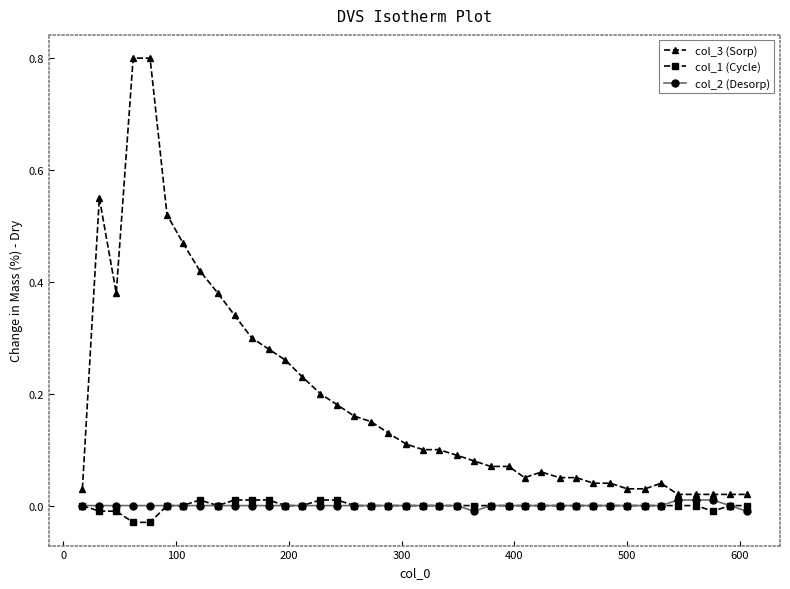

True or false: col_3 (Sorp) and col_1 (Cycle) intersect in this chart.

False